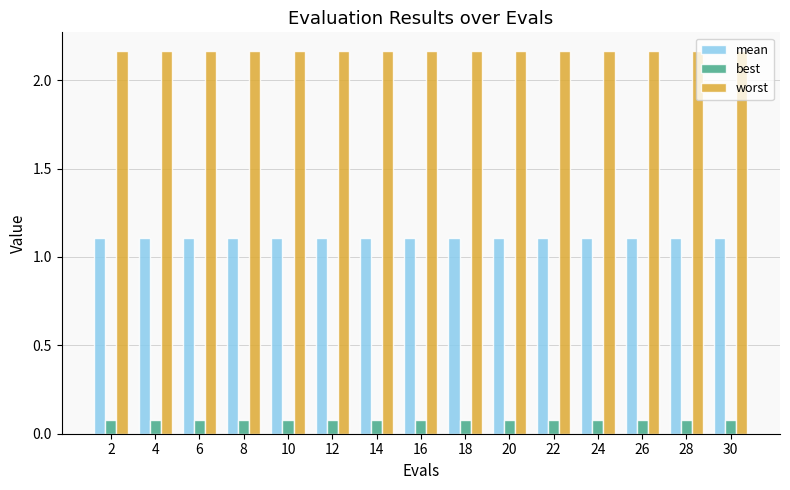

How many bars are there in each group?

3